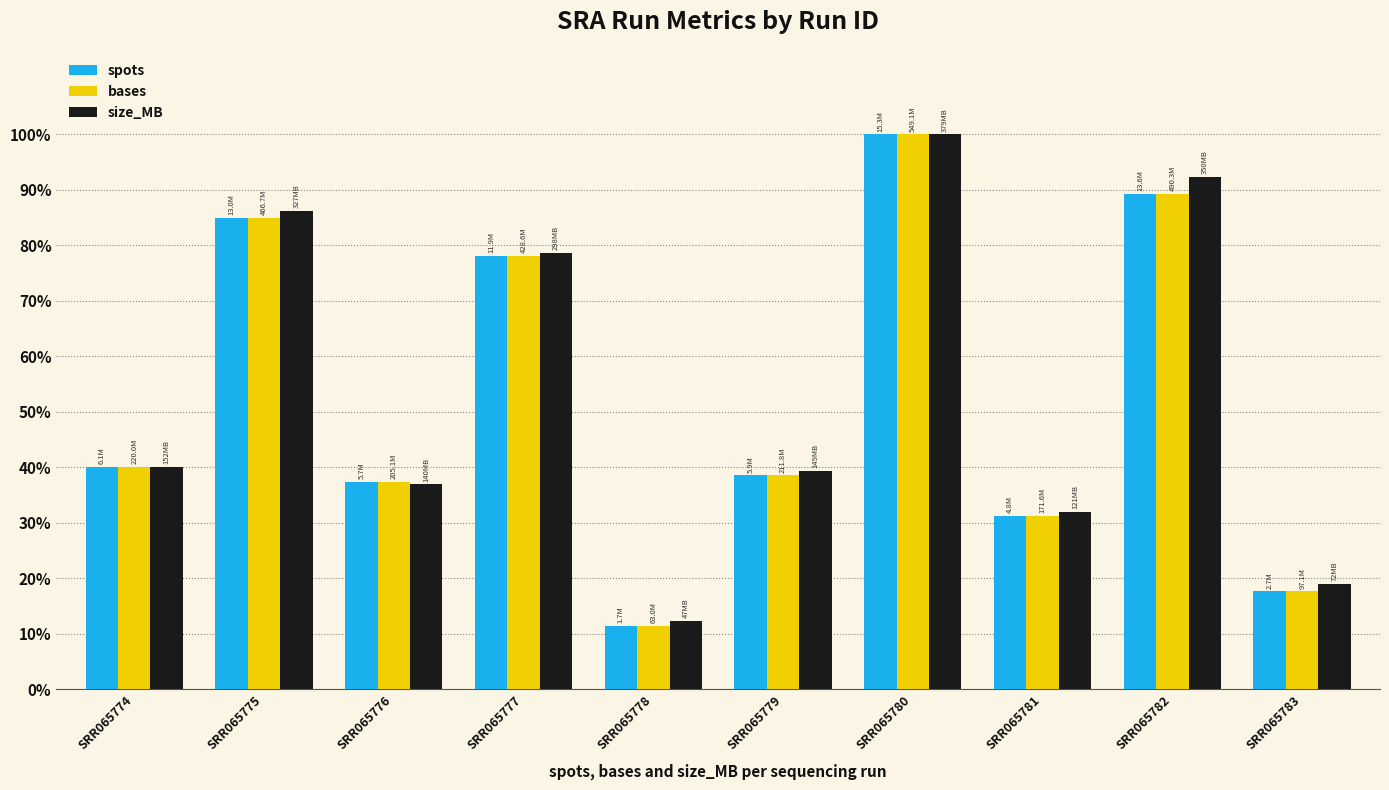

Reading left to right, list all the values displayed in this chart.

spots: SRR065774=40.1	SRR065775=85.0	SRR065776=37.4	SRR065777=78.1	SRR065778=11.5	SRR065779=38.6	SRR065780=100.0	SRR065781=31.2	SRR065782=89.3	SRR065783=17.7
bases: SRR065774=40.1	SRR065775=85.0	SRR065776=37.4	SRR065777=78.1	SRR065778=11.5	SRR065779=38.6	SRR065780=100.0	SRR065781=31.2	SRR065782=89.3	SRR065783=17.7
size_MB: SRR065774=40.1	SRR065775=86.3	SRR065776=36.9	SRR065777=78.6	SRR065778=12.4	SRR065779=39.3	SRR065780=100.0	SRR065781=31.9	SRR065782=92.3	SRR065783=19.0